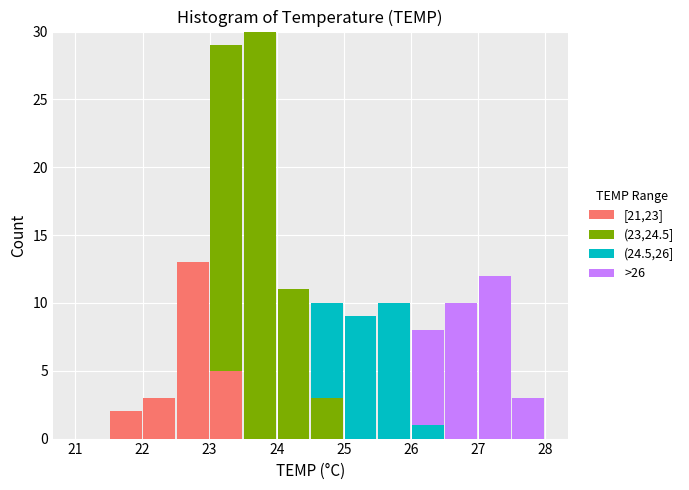

Reading left to right, list every stacked bar in this chart as the range it spans on the x-axis followed by its total height. The values are not printed on the chart, so give them approximately, as read against the axis.

21.0 to 21.5: 0
21.5 to 22.0: 2
22.0 to 22.5: 3
22.5 to 23.0: 13
23.0 to 23.5: 29
23.5 to 24.0: 30
24.0 to 24.5: 11
24.5 to 25.0: 10
25.0 to 25.5: 9
25.5 to 26.0: 10
26.0 to 26.5: 8
26.5 to 27.0: 10
27.0 to 27.5: 12
27.5 to 28.0: 3